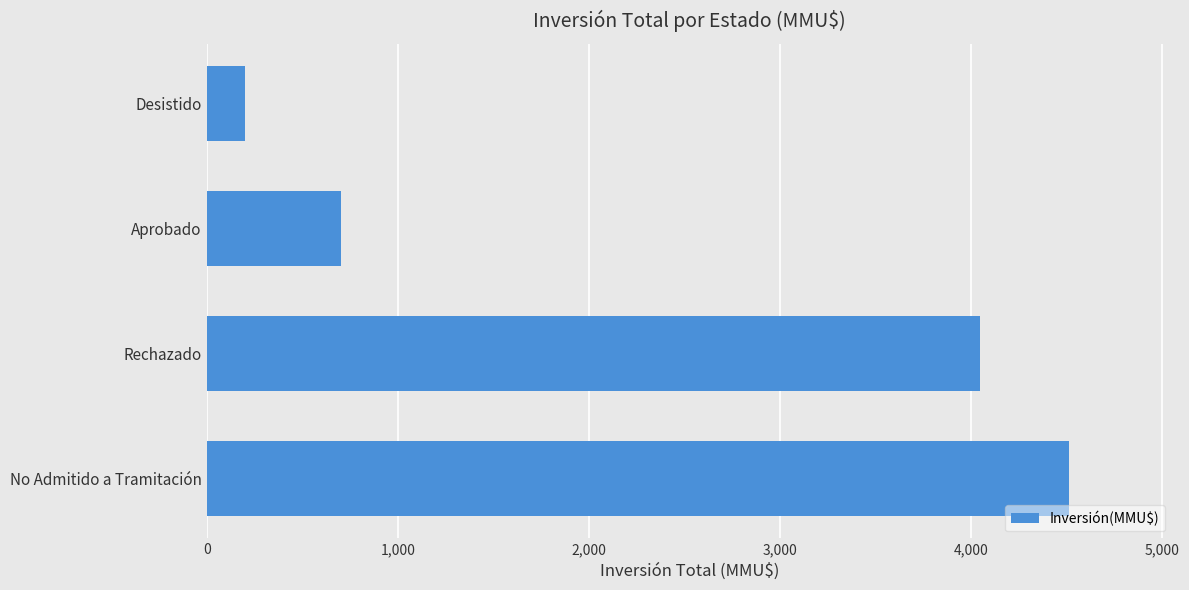

What is the greatest value displayed?

4510.0